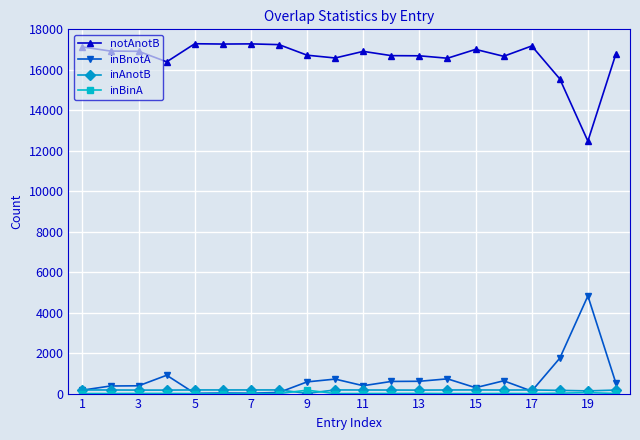

Which series has the largest total across all categories?

notAnotB